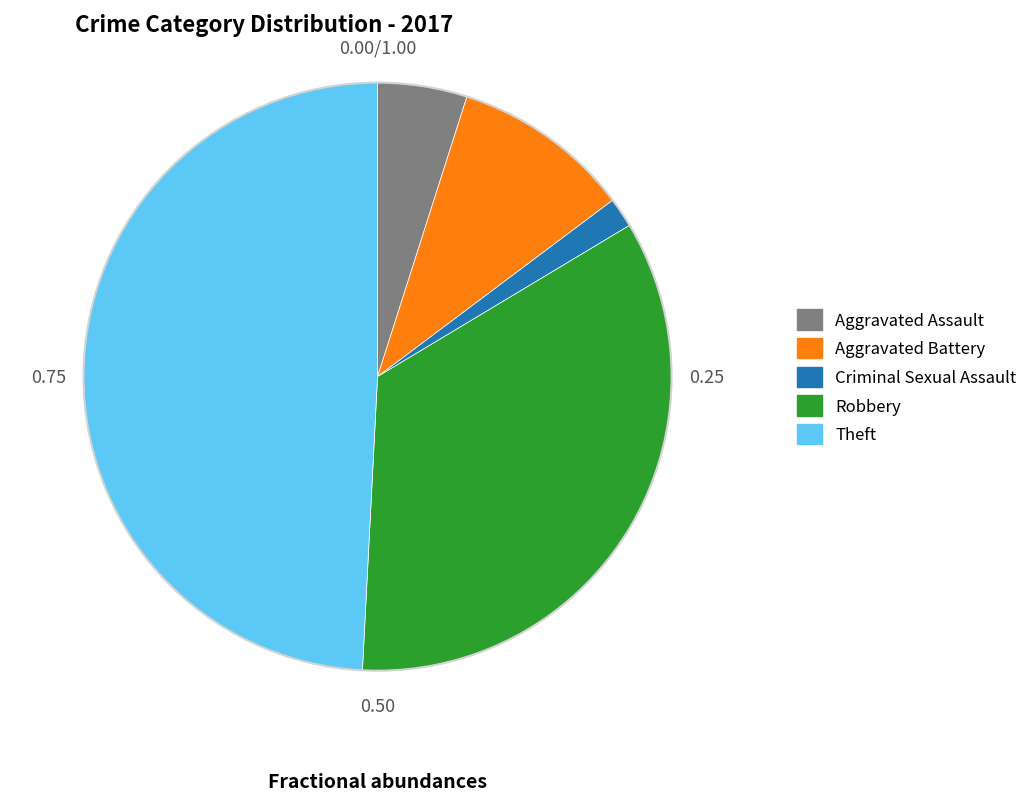

Which category has the biggest portion of the pie?

Theft